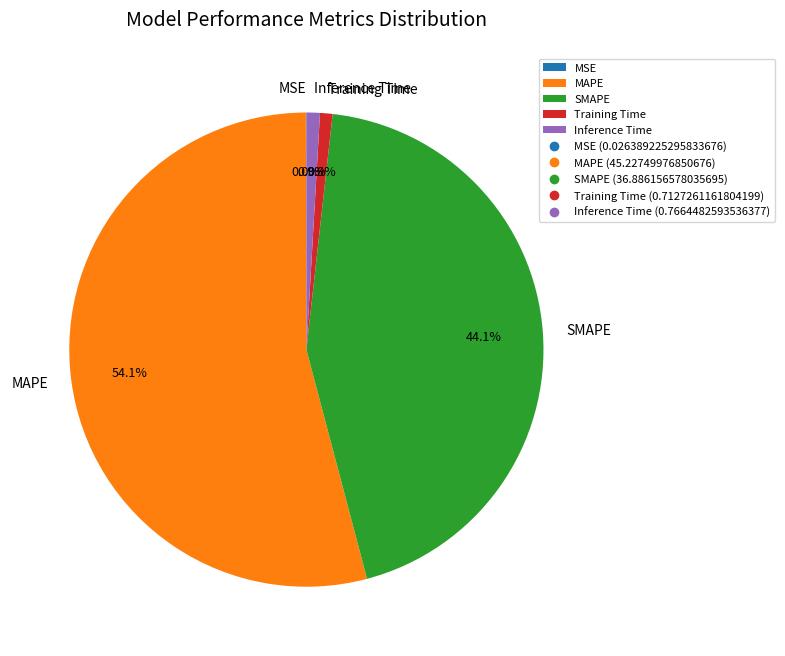

Combined, what portion of the pie is Training Time and Inference Time?

1.8%